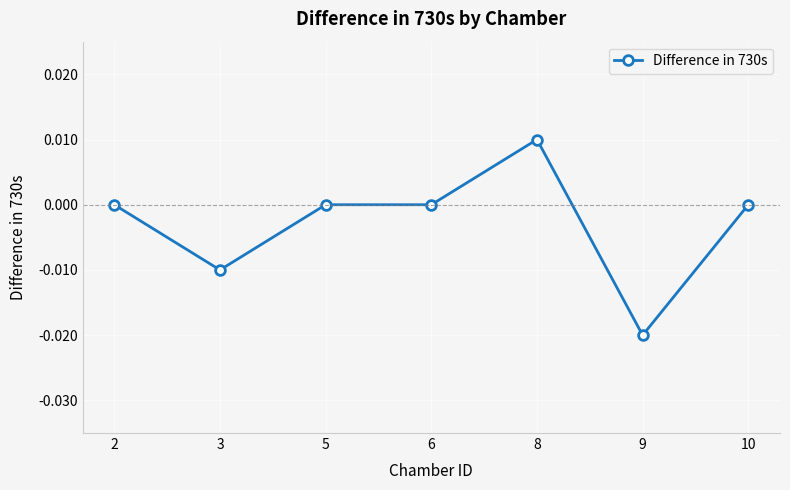

At which category does the data reach its first local valley?

3